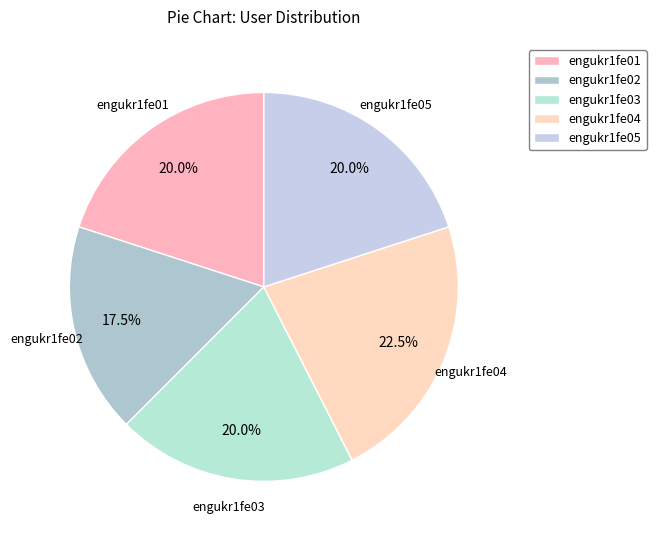

How much of the chart is everything except engukr1fe05?

80.0%